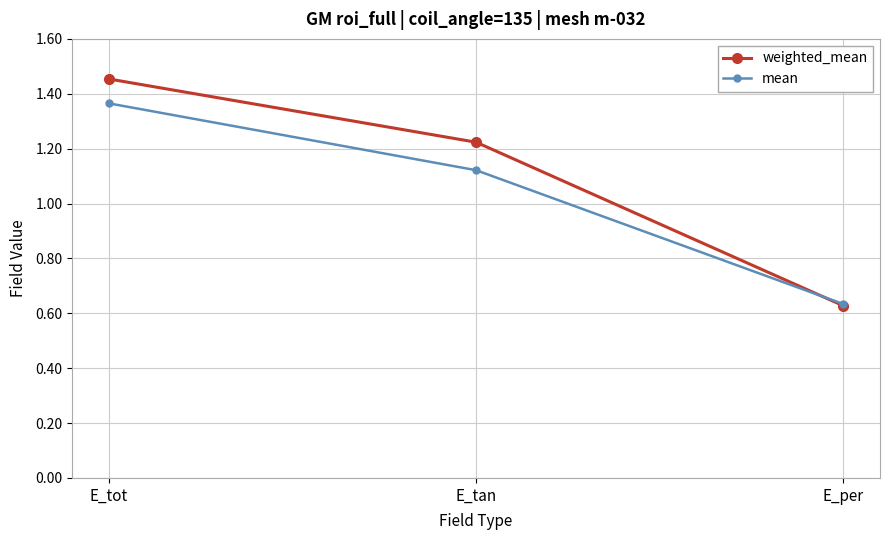

What position from the right is E_tot?

3